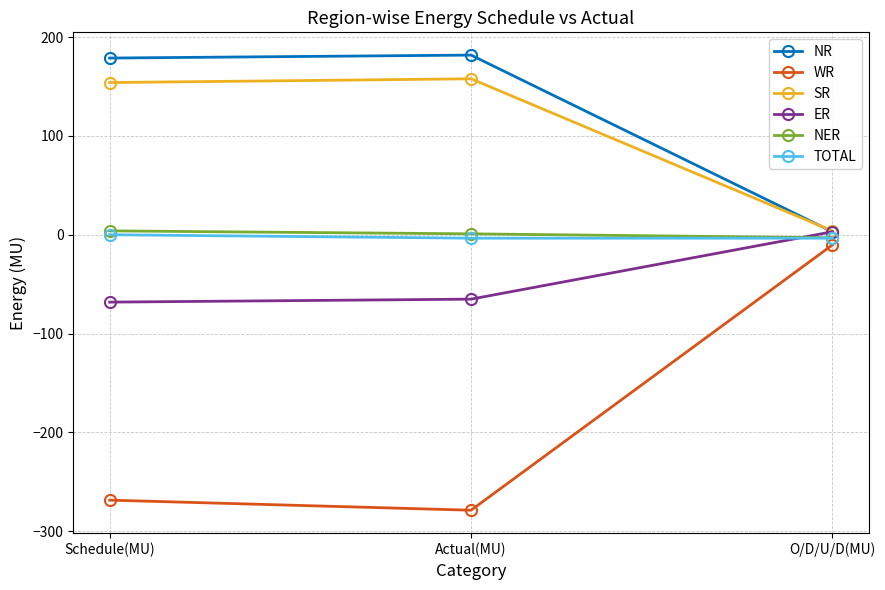

What is the label of the 1st point from the right?

O/D/U/D(MU)